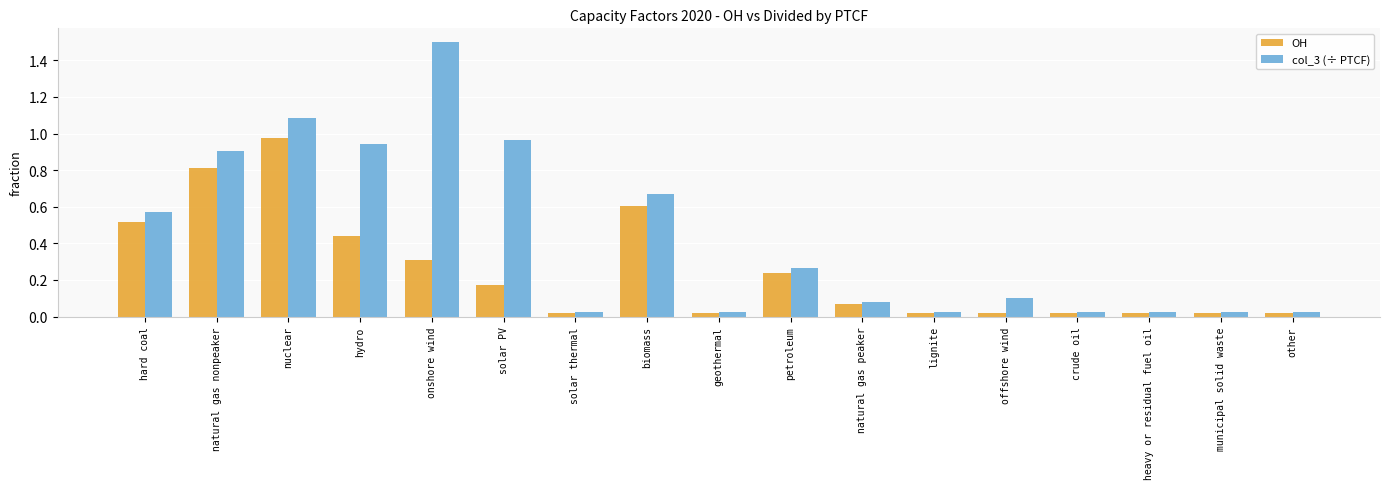

Is the value of OH at hydro greater than the value of col_3 (÷ PTCF) at natural gas nonpeaker?

No